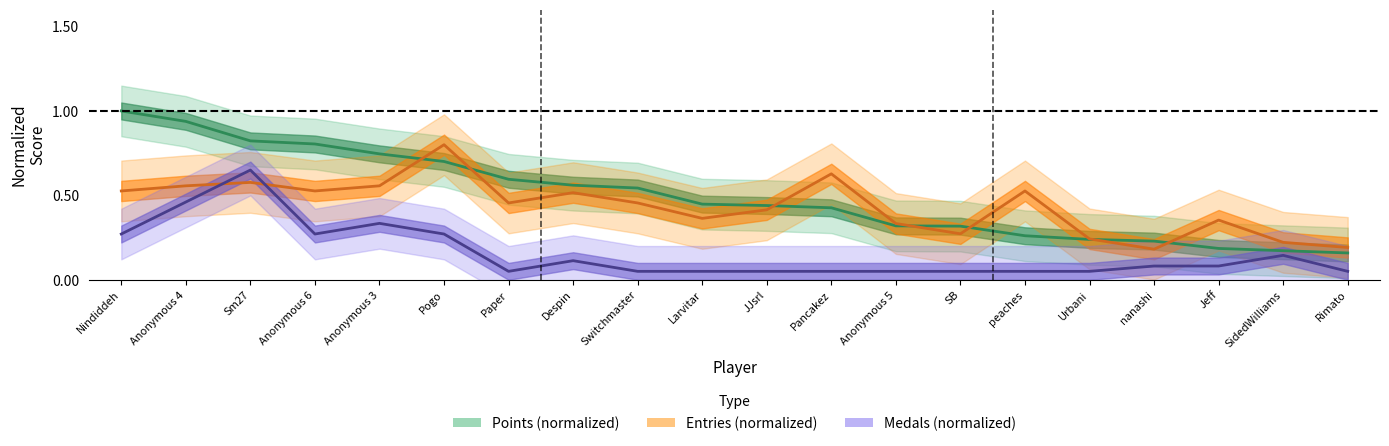

The value of Medals at JJsrl is 0.0. True or false?

False